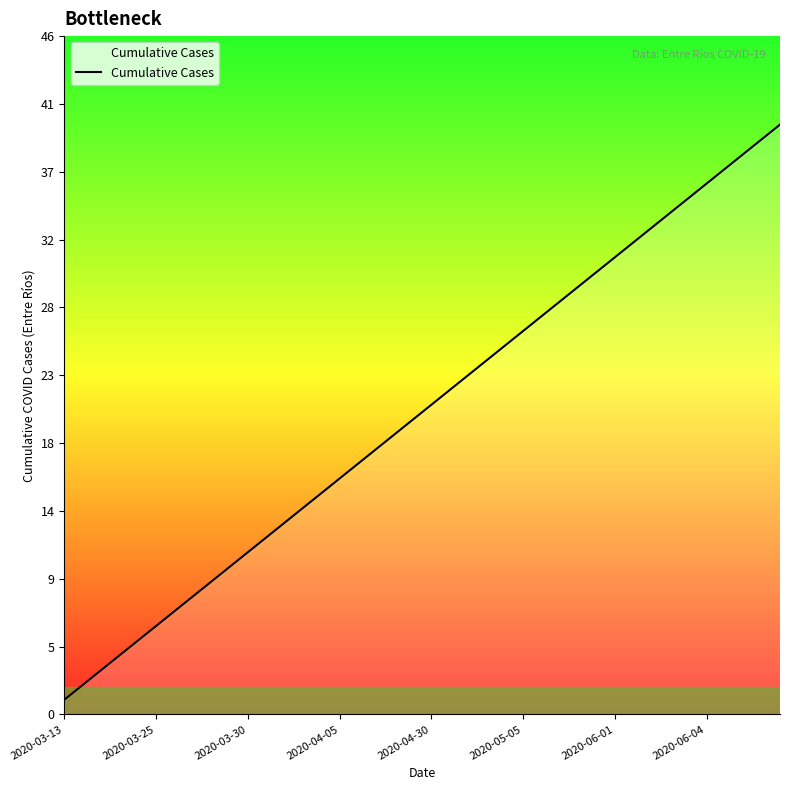

What is the difference between the maximum and minimum values?

39